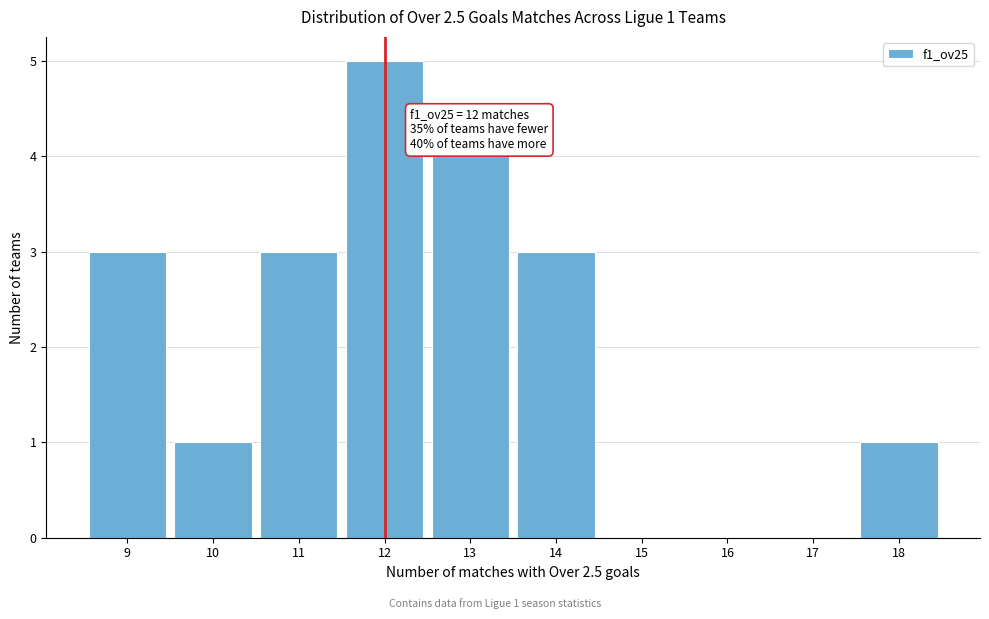

Over which range of the x-axis is the bar tallest?

11.5 to 12.5